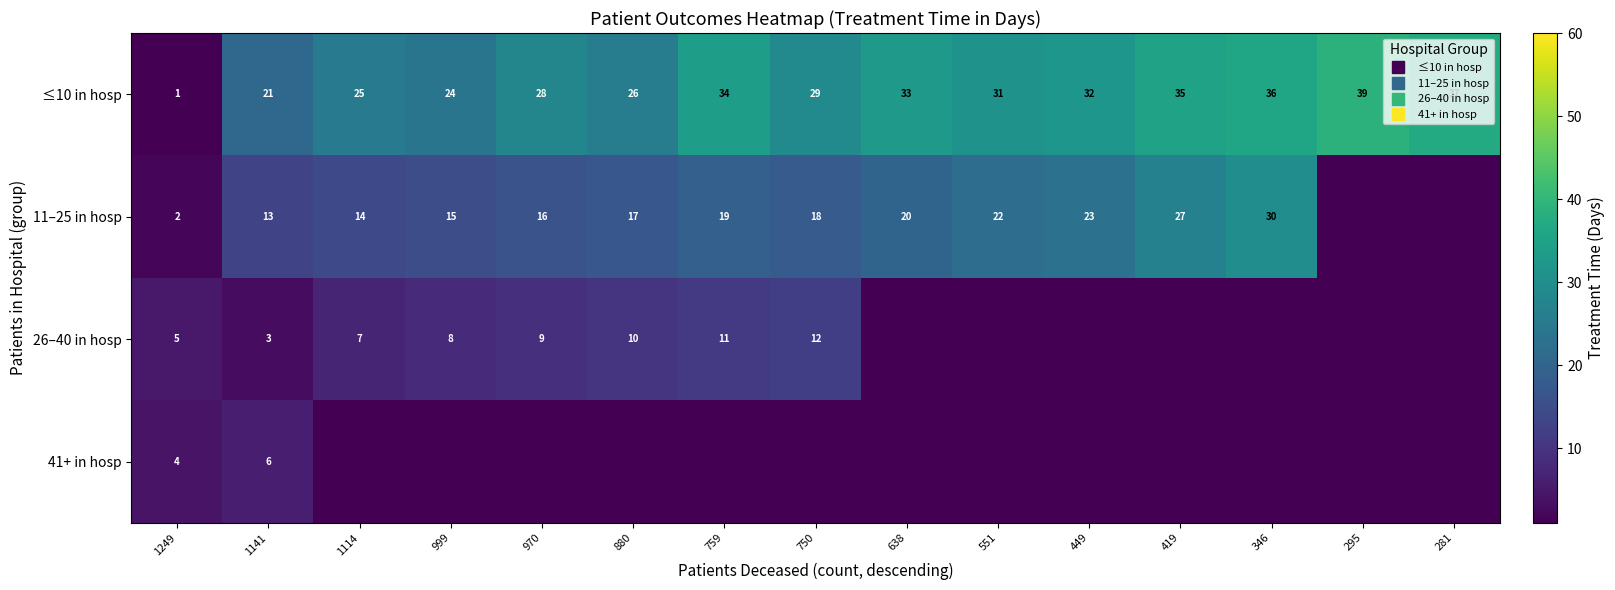

Count the number of data series in this chart.

4